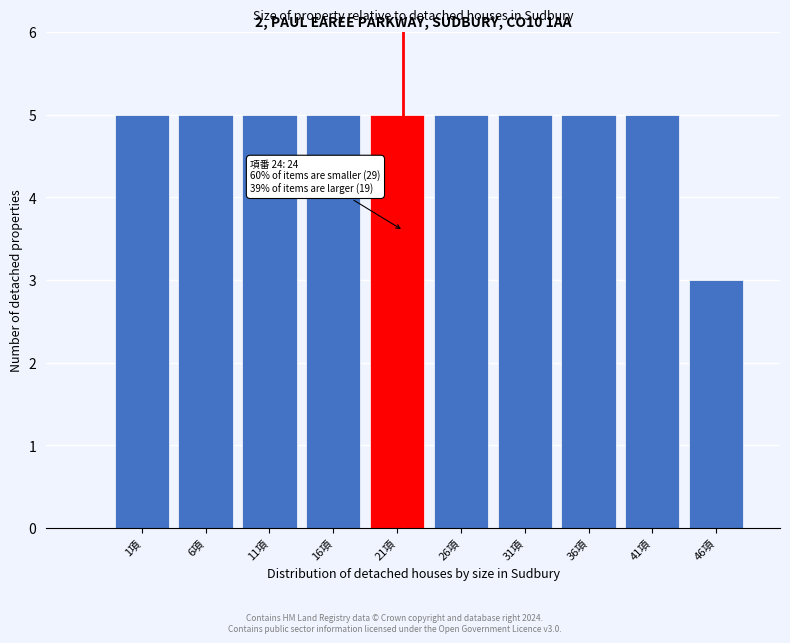

Reading right to left, what are all the values shown in this chart?

46項=3	41項=5	36項=5	31項=5	26項=5	21項=5	16項=5	11項=5	6項=5	1項=5